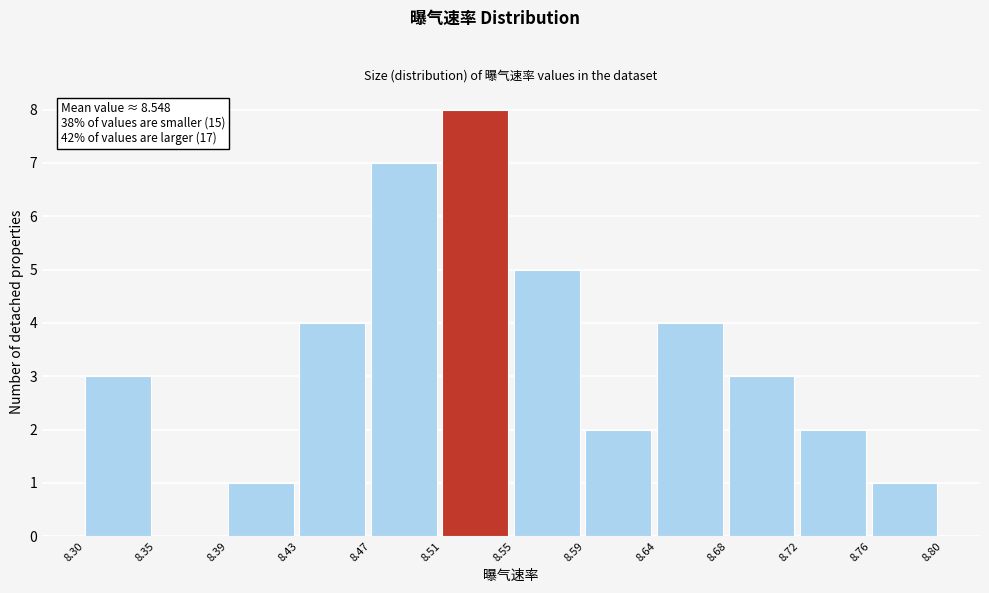

Which range on the x-axis has the tallest bar?

8.51 to 8.55